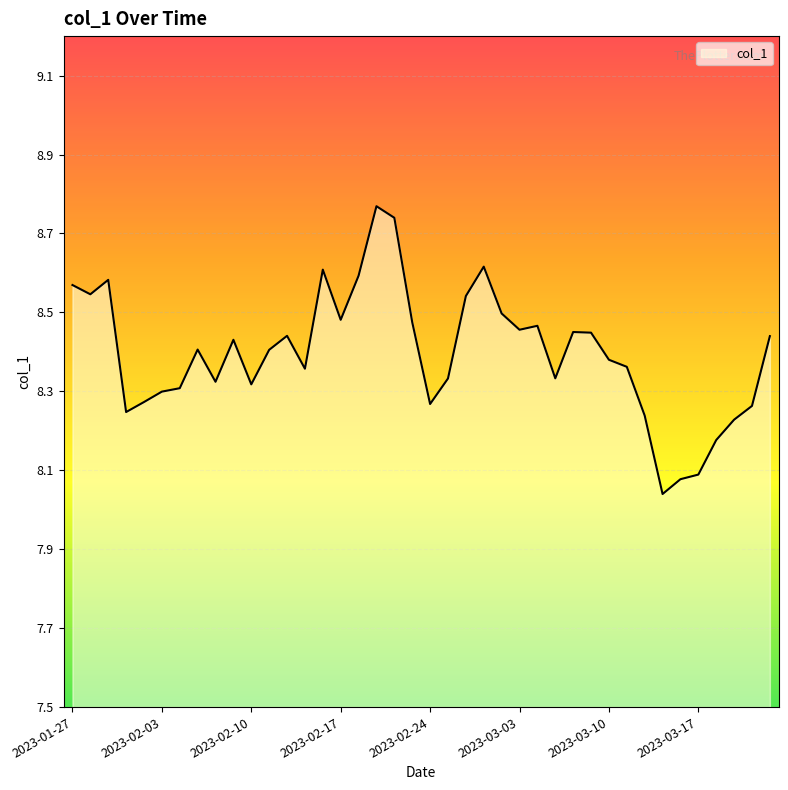

What is the difference between the maximum and minimum values?

0.7